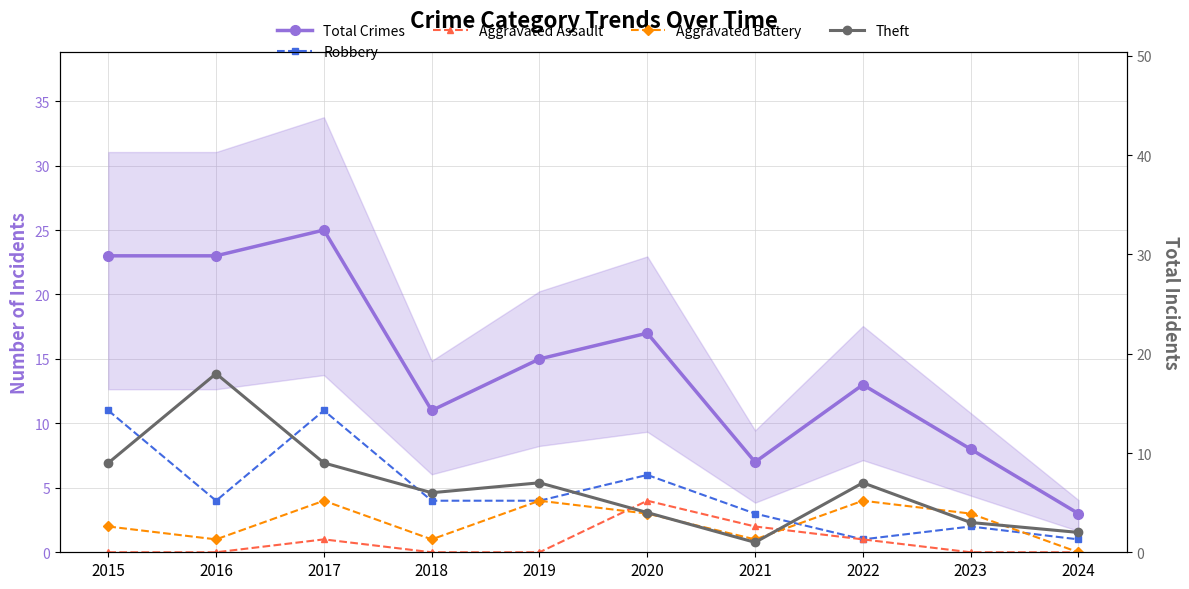

At which label does Total Crimes first exceed 15?

2015